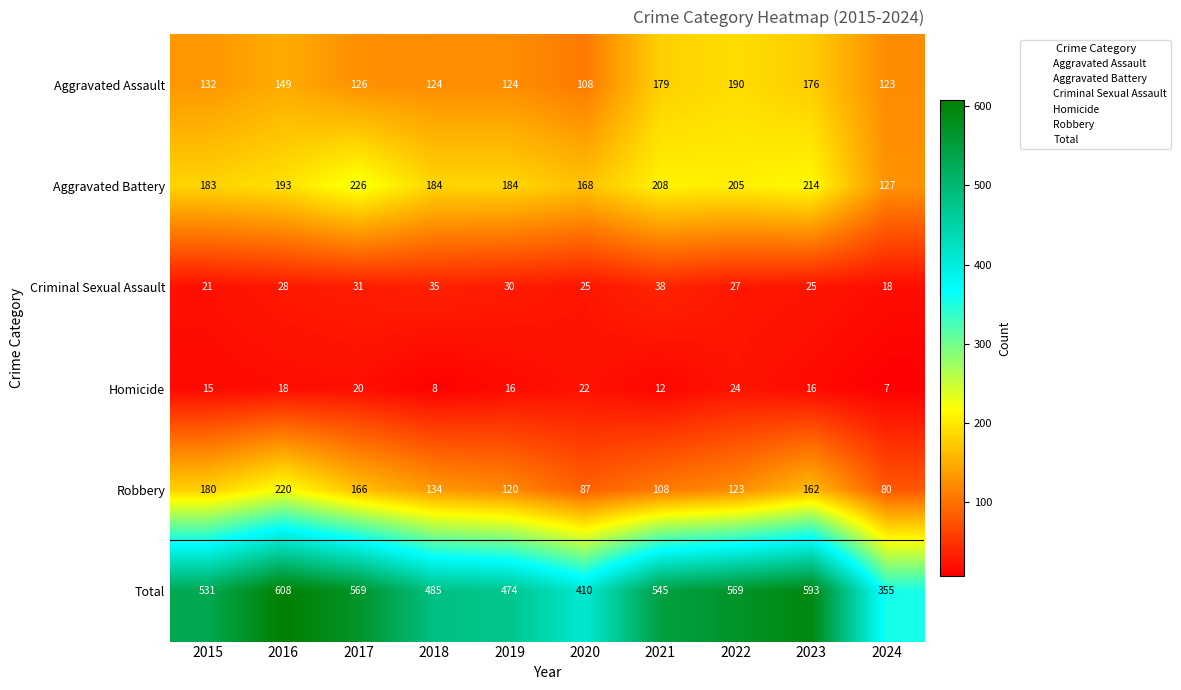

Which series changed the most between 2018 and 2021?

Total